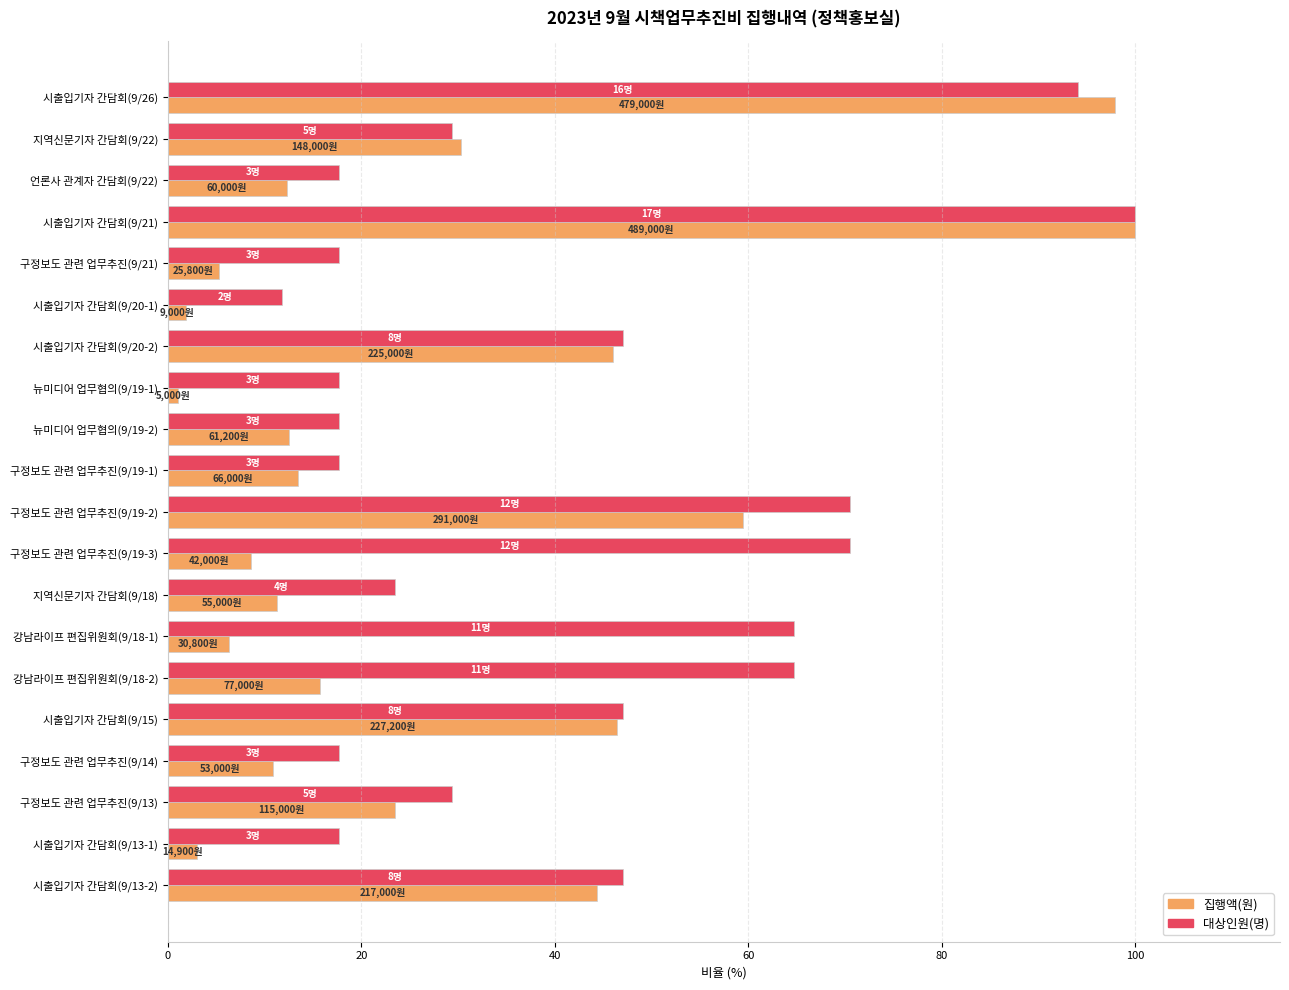

List the series in order of their overall mean, highest first.

대상인원(명), 집행액(원)